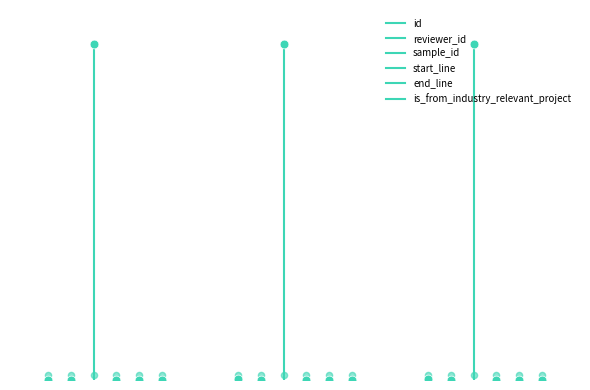

Which series has the largest Y range (max minus min)?

sample_id